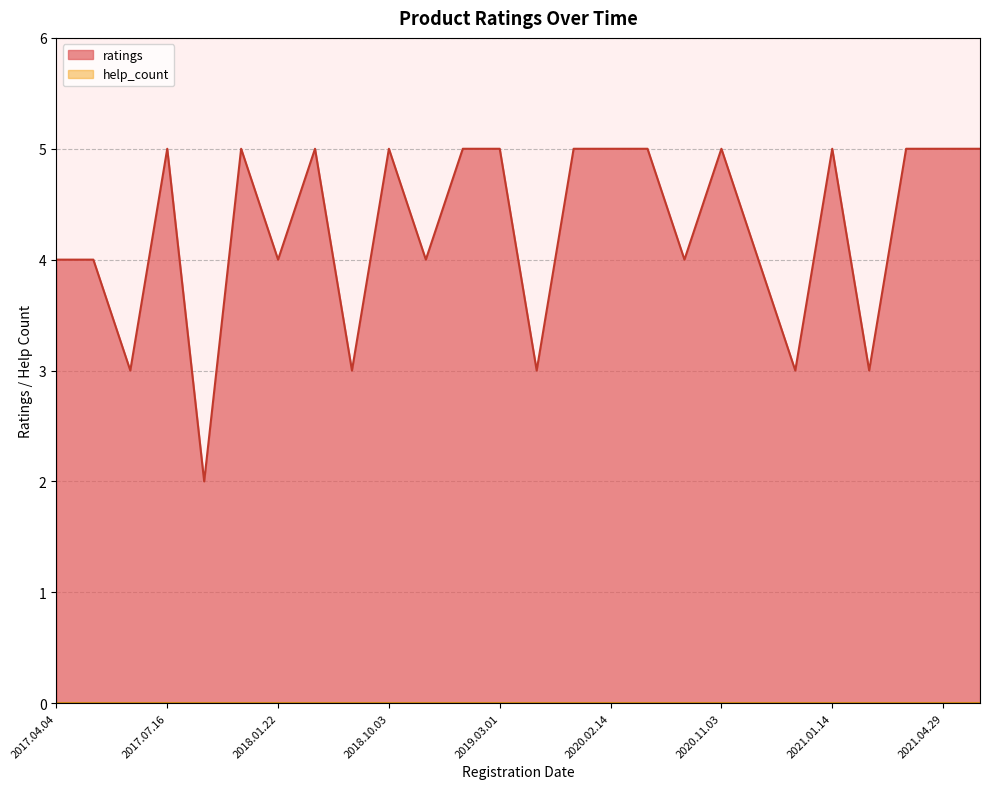

Between 2017.04.04 and 2021.02.17, which series saw the biggest shift?

ratings